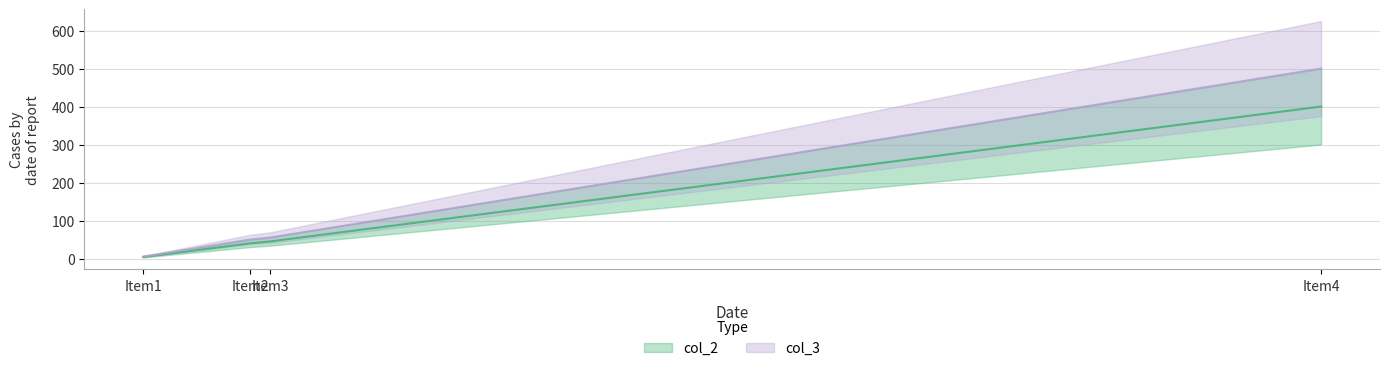

Rank the series by their average value, from highest to lowest.

col_3, col_2